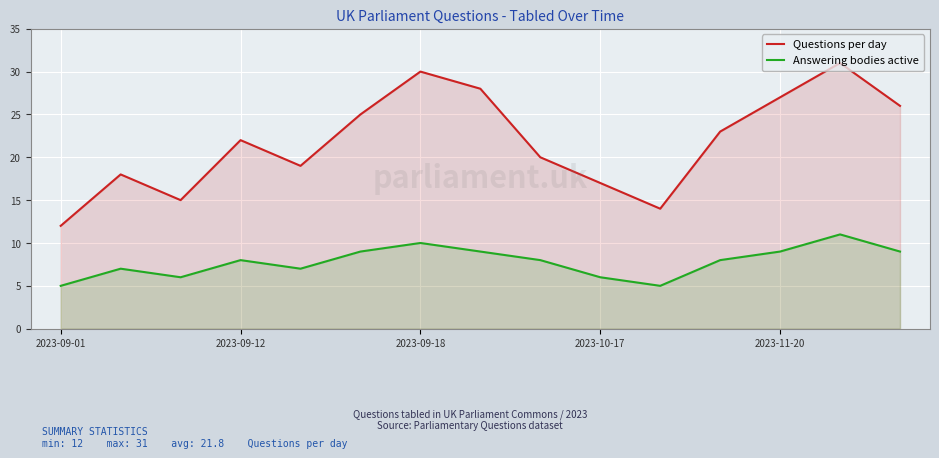

The Answering bodies active series shows 6 at 2023-10-17. True or false?

True